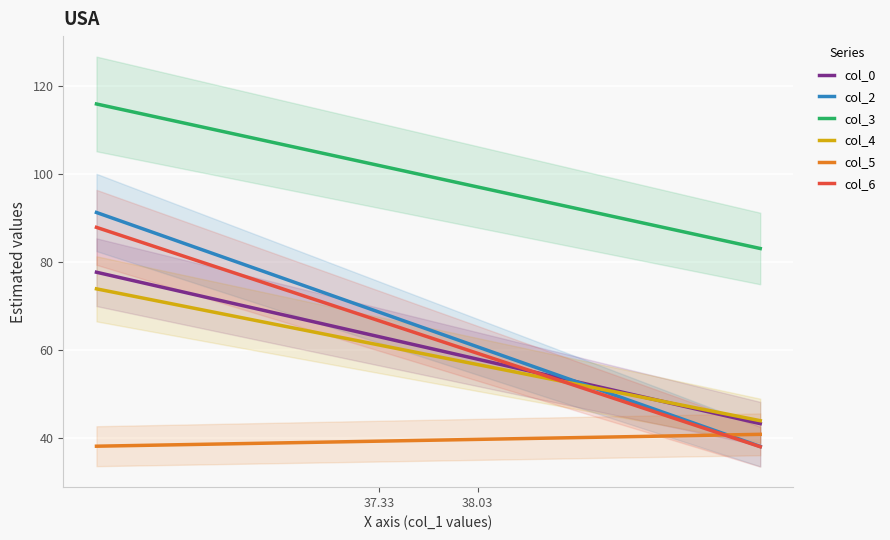

Reading left to right, extract all data points from this chart.

col_0: 63.0	57.9
col_2: 68.6	60.7
col_3: 102.0	97.1
col_4: 61.1	56.6
col_5: 39.2	39.6
col_6: 66.6	59.2